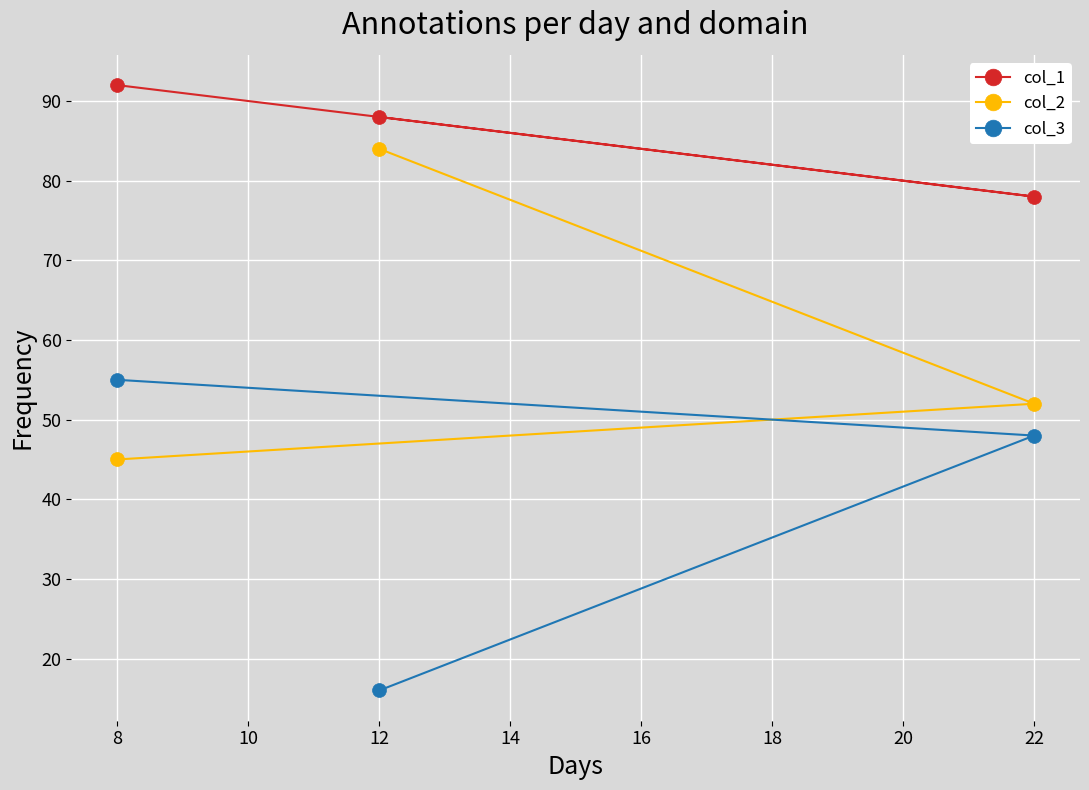

List the labels in order of col_1 value, smallest first.

22, 12, 8